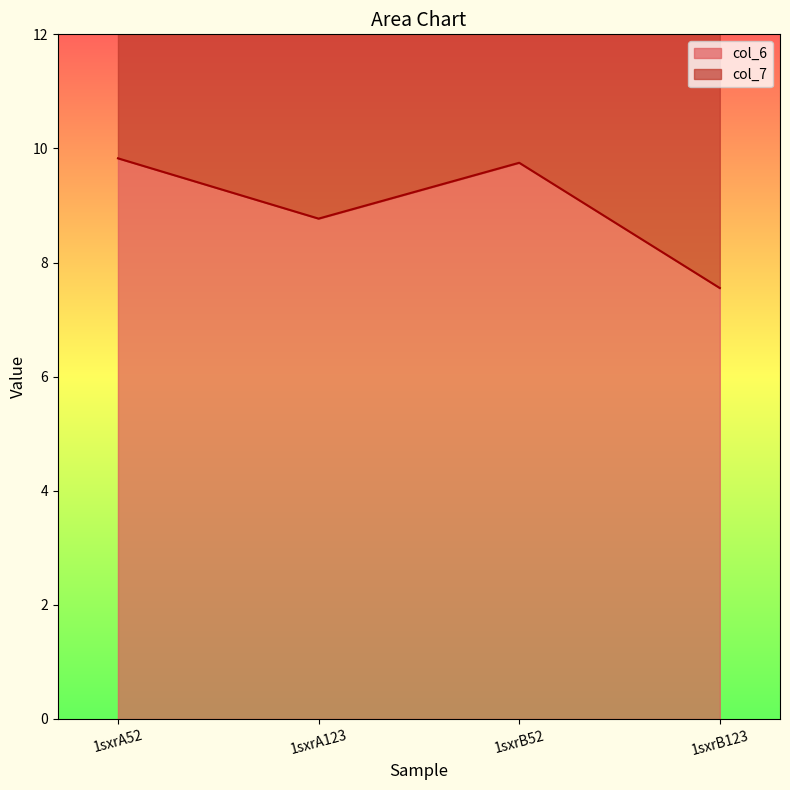

How many lines are shown in the chart?

1